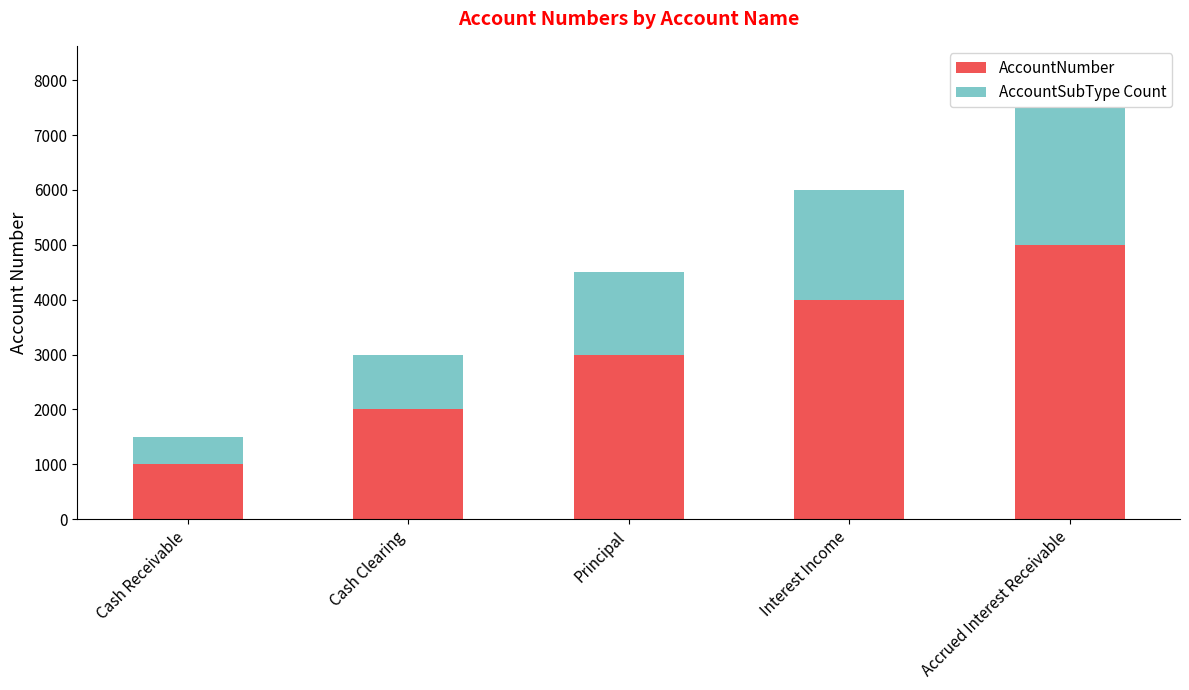

What is the difference between the second highest and minimum values in the AccountNumber series?

3000